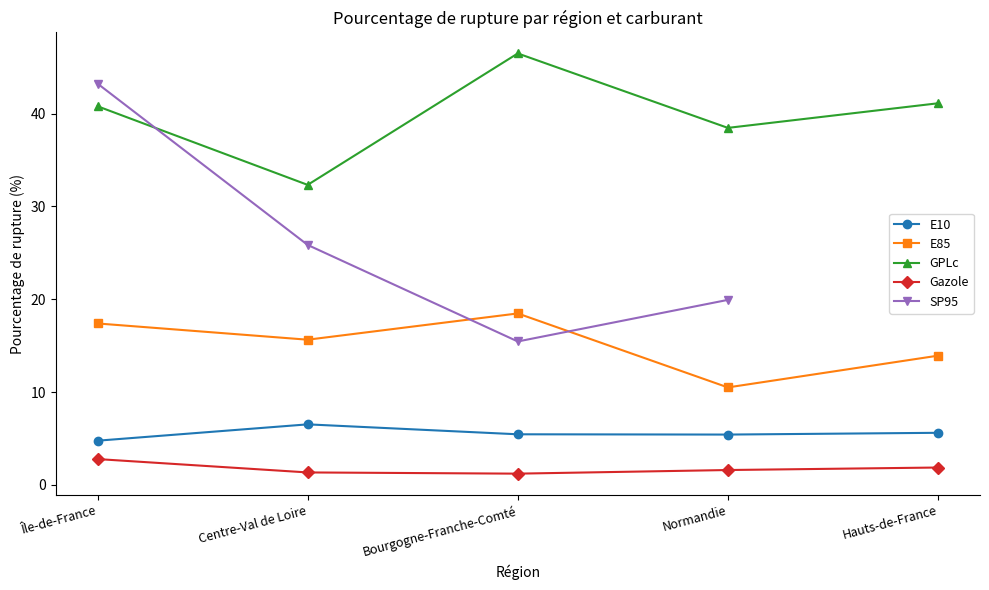

Rank the categories by E85 value from lowest to highest.

Normandie, Hauts-de-France, Centre-Val de Loire, Île-de-France, Bourgogne-Franche-Comté